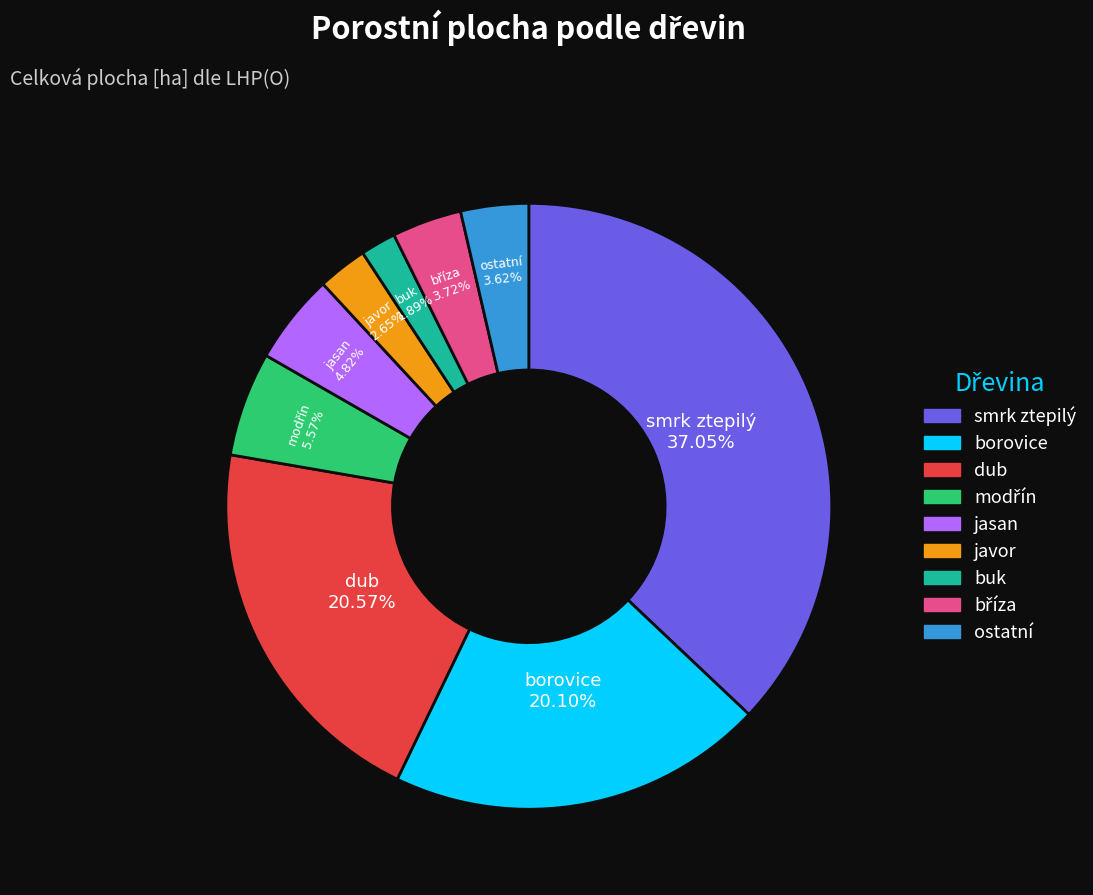

Is there a majority slice in this chart?

No